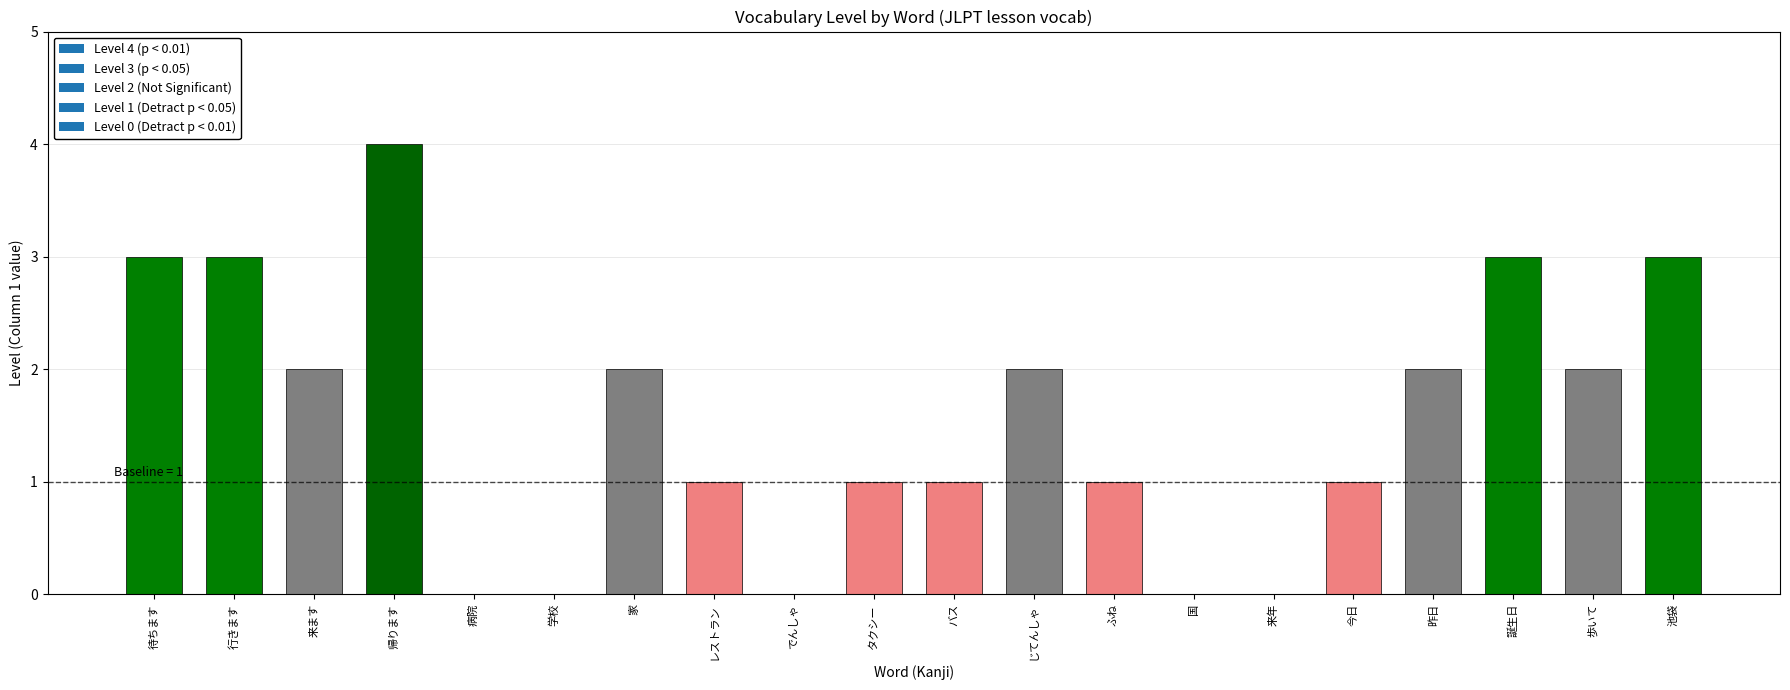

True or false: the data shows -2 at でんしゃ.

False